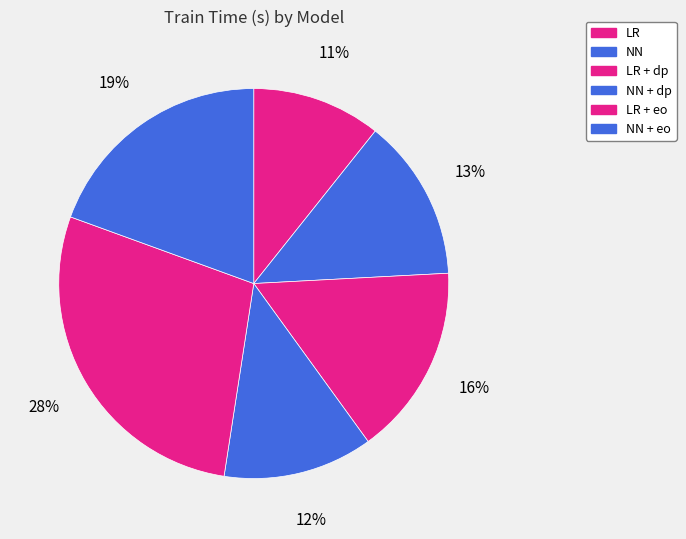

Count the number of slices in the pie.

6